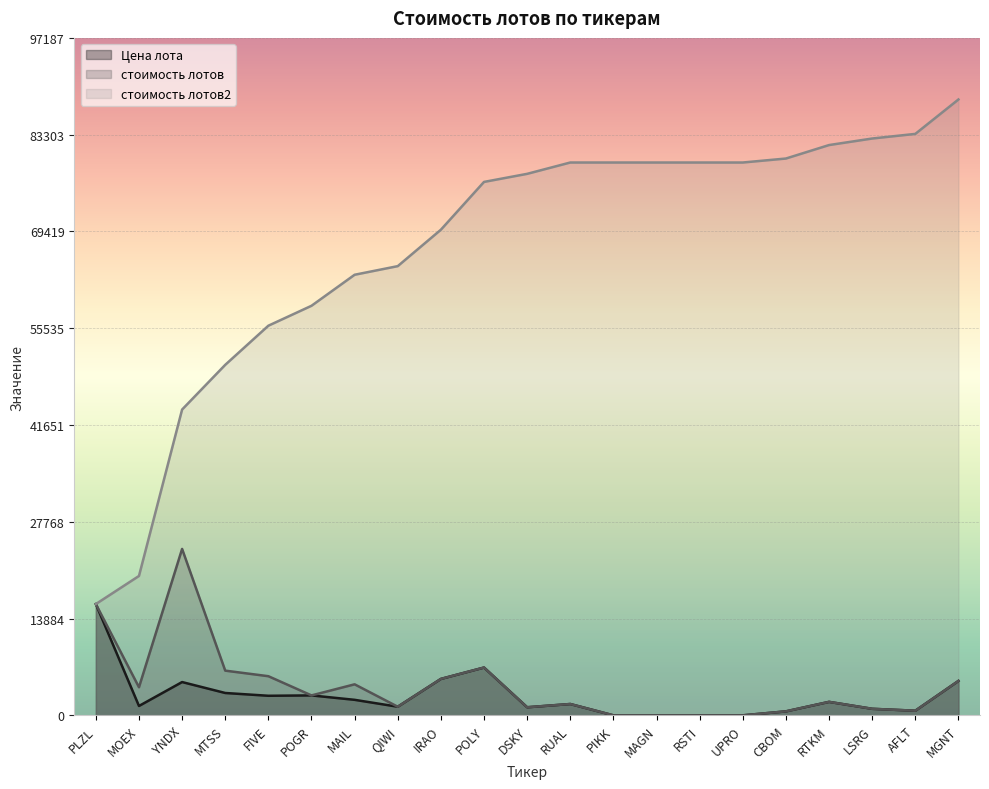

What is the label of the 17th point from the right?

FIVE